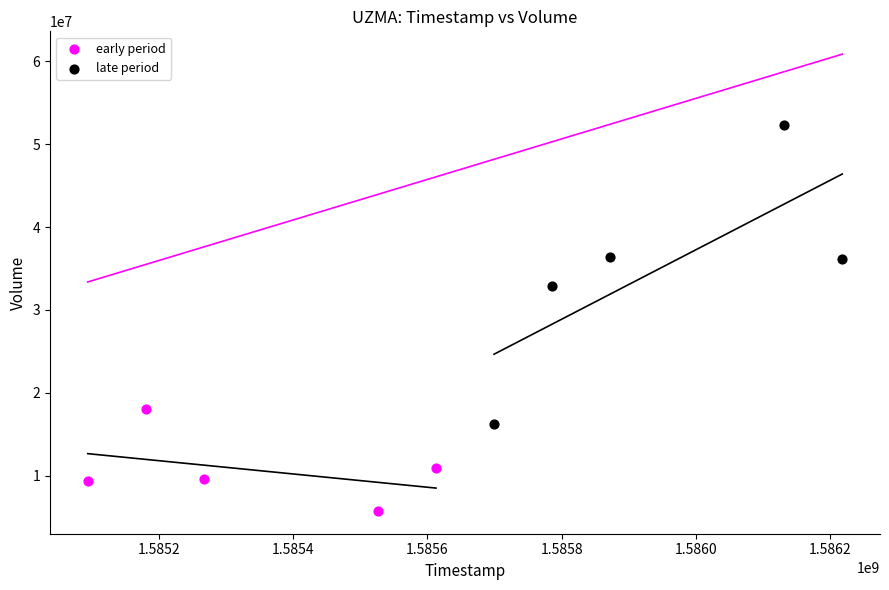

Which series has the widest spread of Y values?

late period